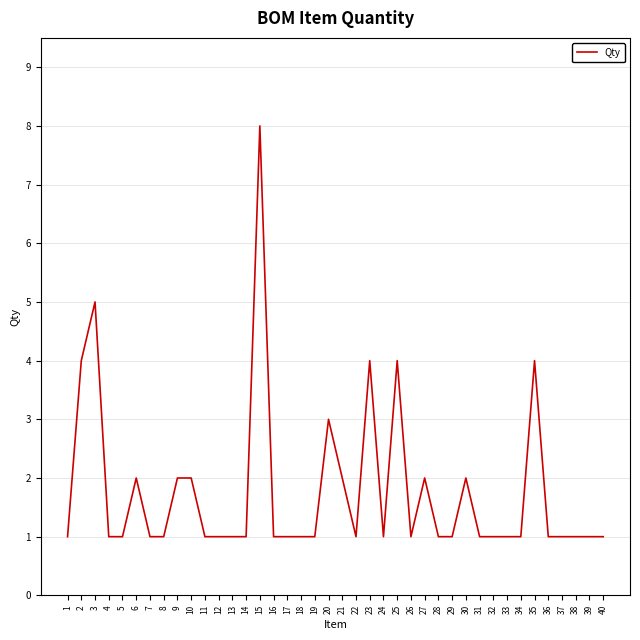

Is it true that the value at 20 is 2?

False